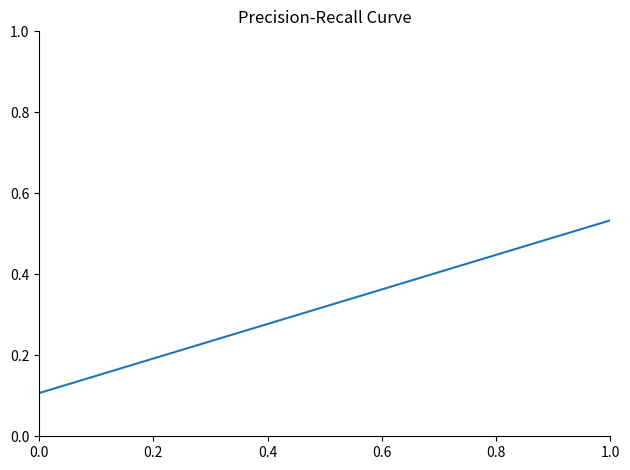

The chart shows a value of 0.7 at 1.0. True or false?

False